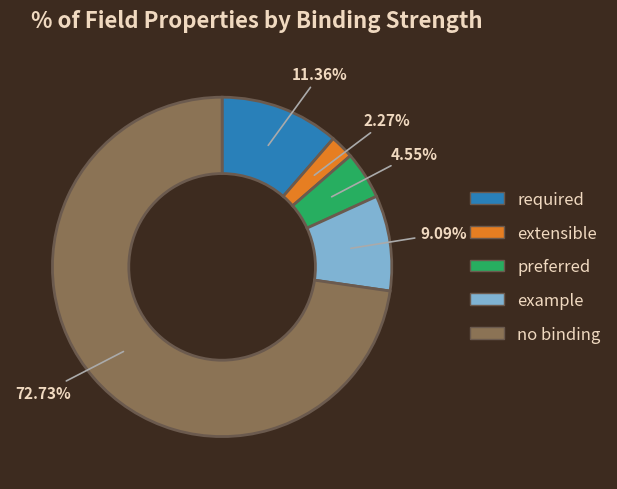

Is there a majority slice in this chart?

Yes